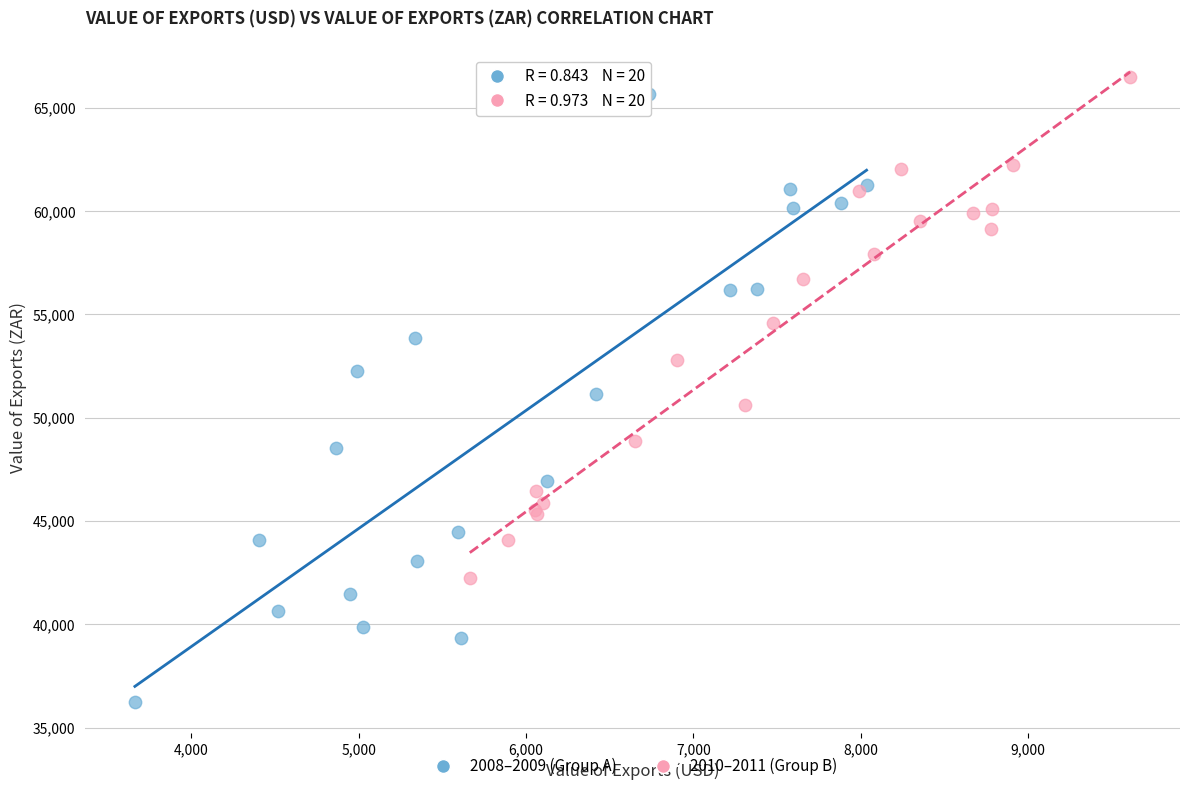

Which series has the widest spread of Y values?

2008–2009 (Group A)